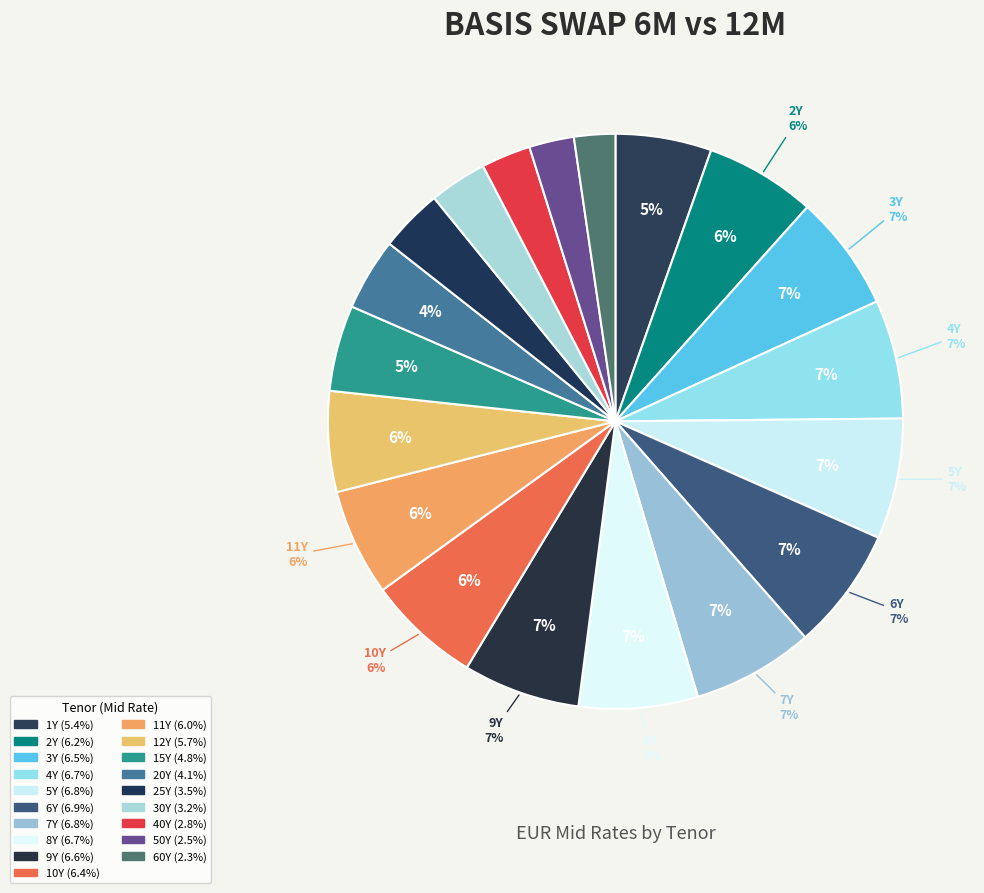

What portion of the pie excludes 30Y?

96.8%